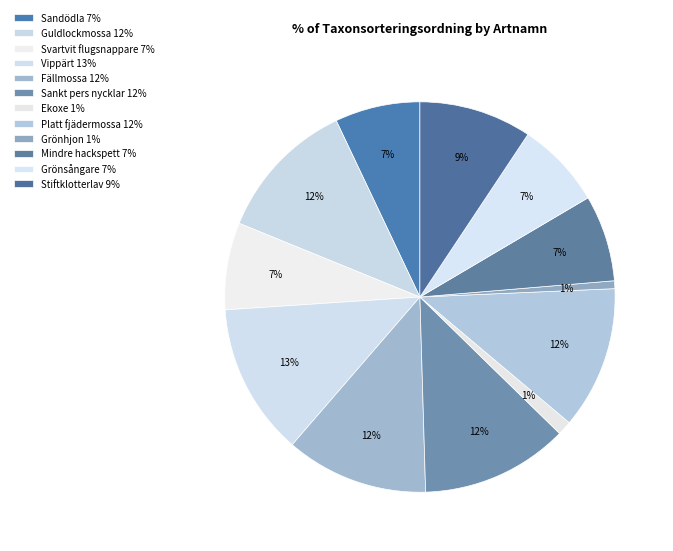

What is the largest slice in the pie chart?

Vippärt